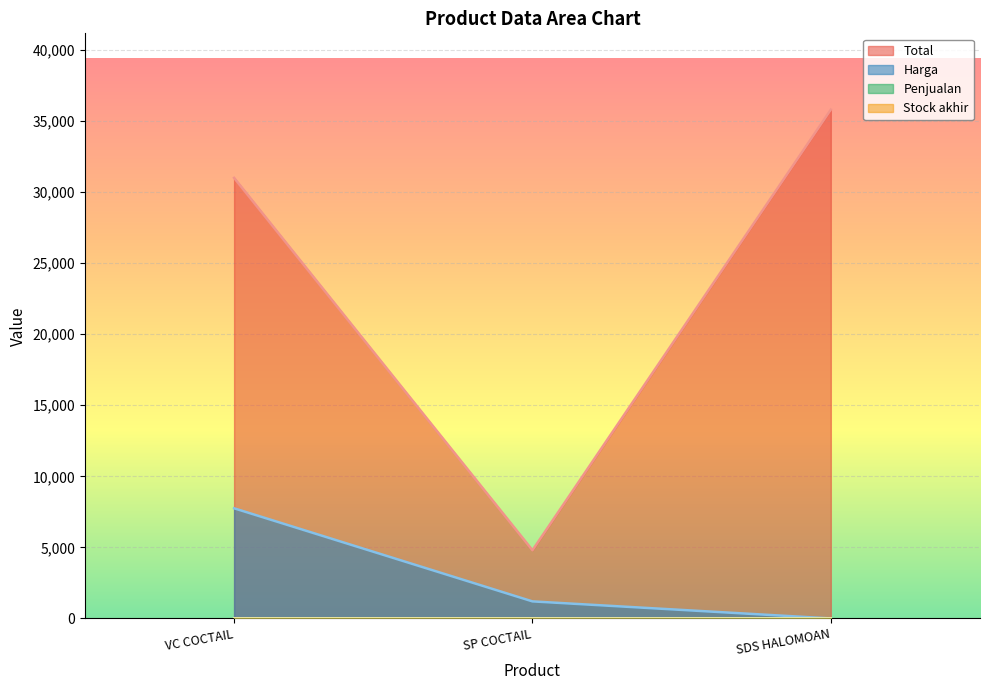

Which series changed the most between VC COCTAIL and SDS HALOMOAN?

Harga